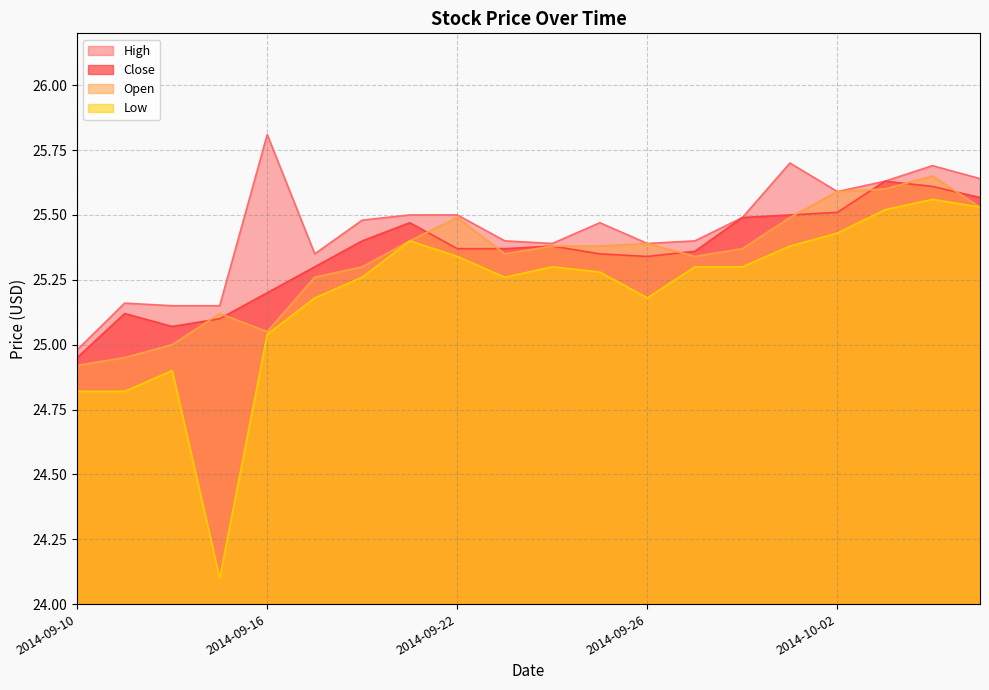

How many data points in Open are above 25?

17